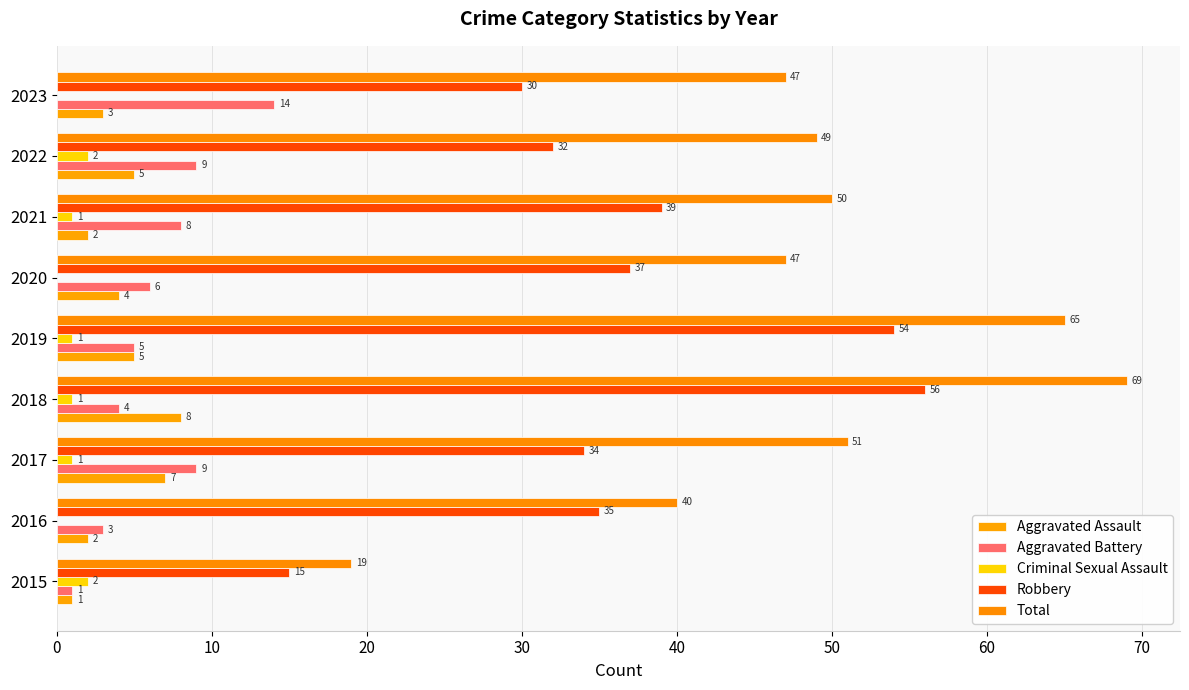

At which category is the sum across all series the highest?

2018